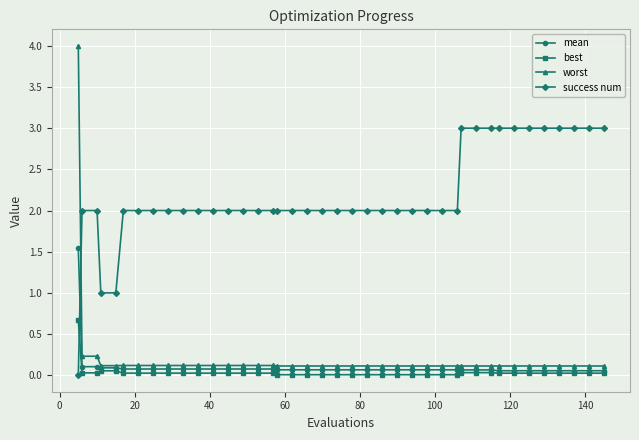

Which series has the largest total across all categories?

success num